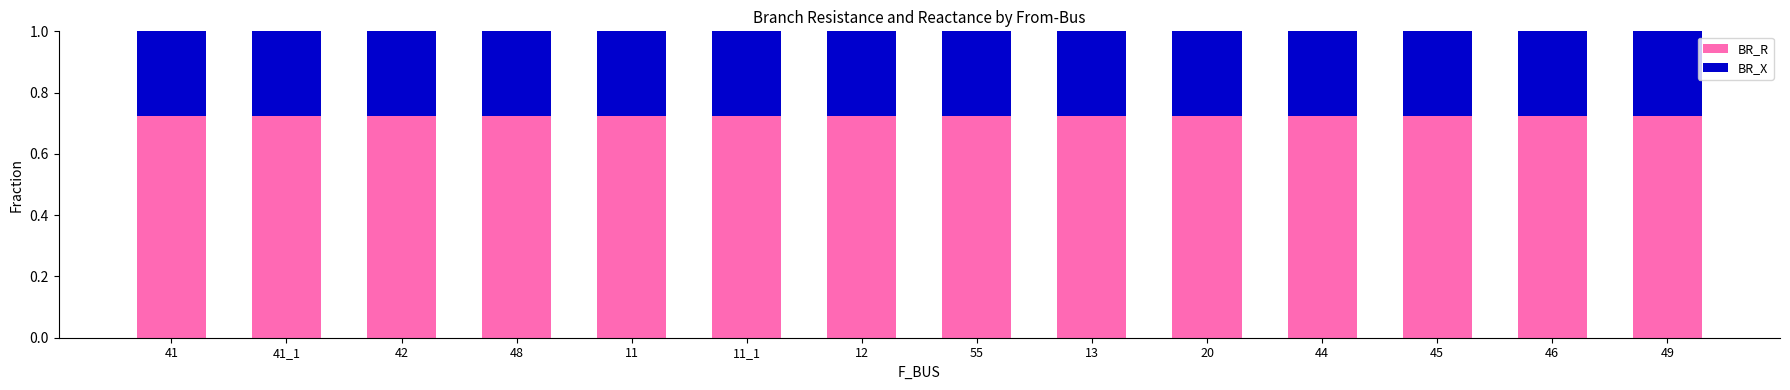

Is it true that BR_R equals 0.5 at 11?

False